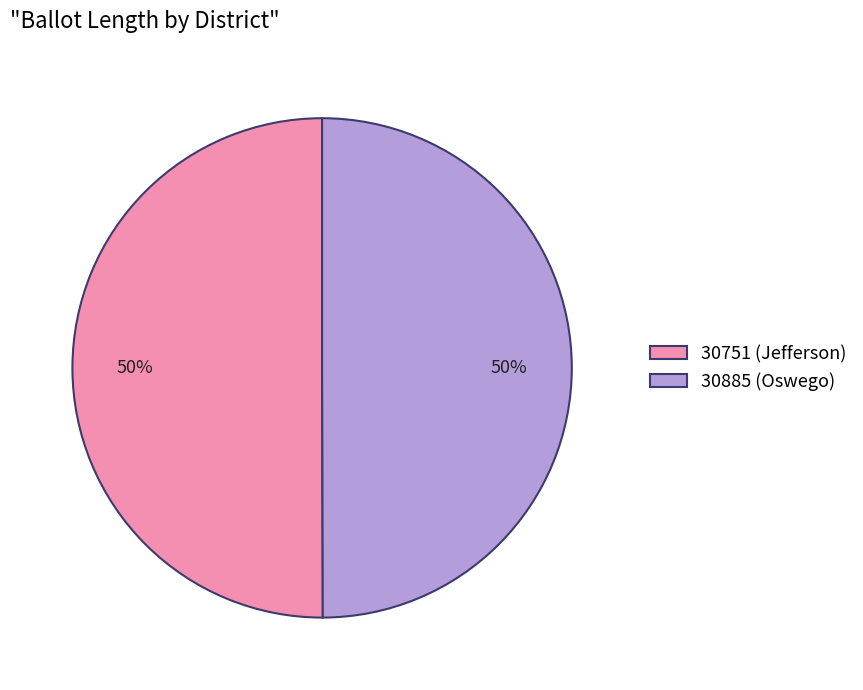

What percentage is the 30751 (Jefferson) slice, to the nearest percent?

50%